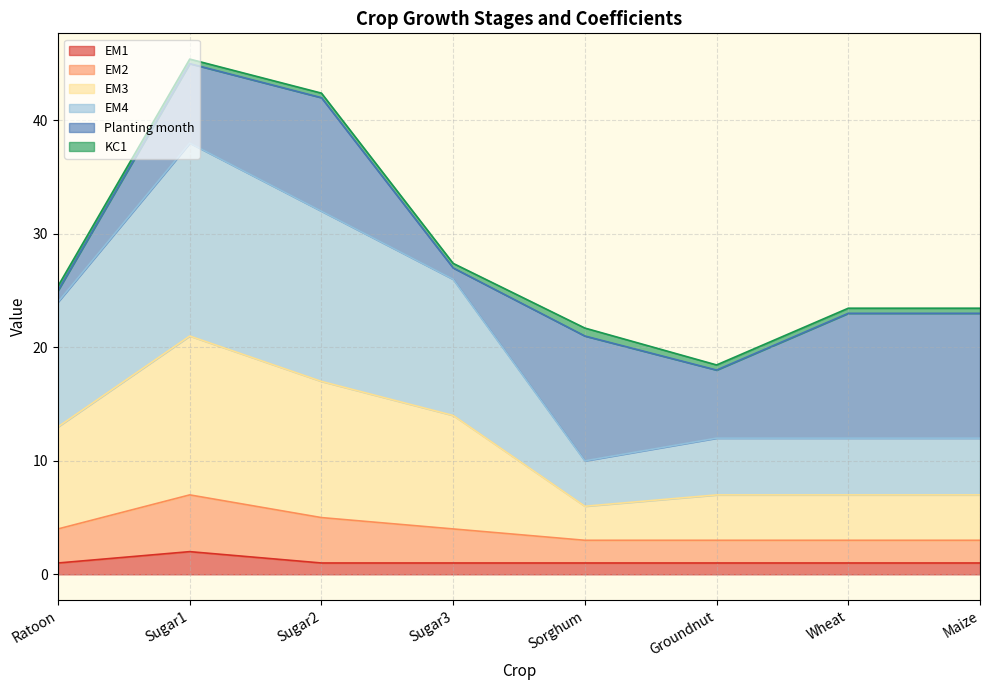

In EM2, how many points are higher than both neighbors (excluding endpoints)?

1